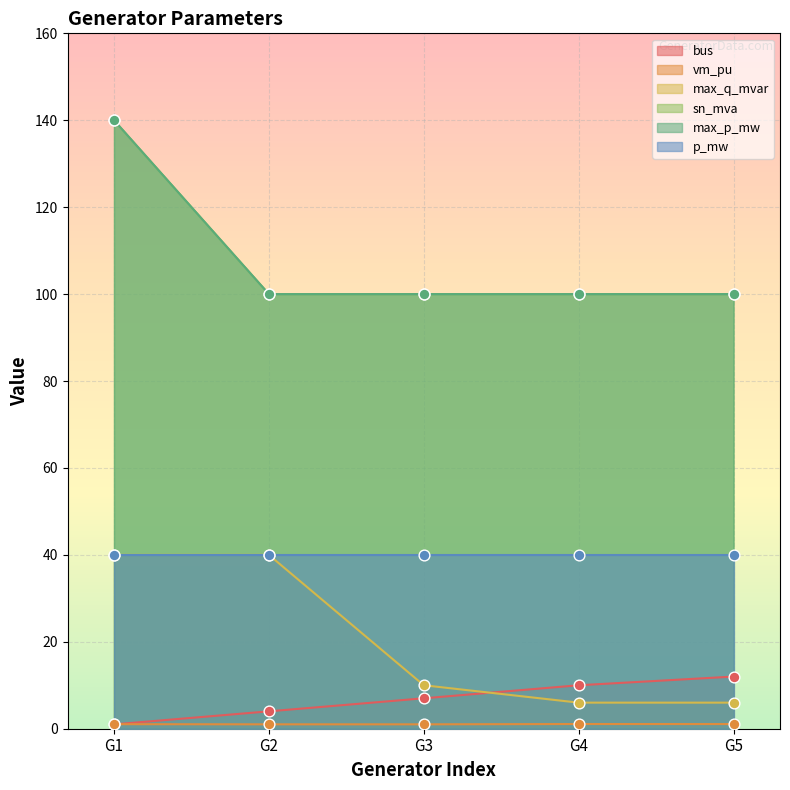

Which series contains the lowest Y value?

bus